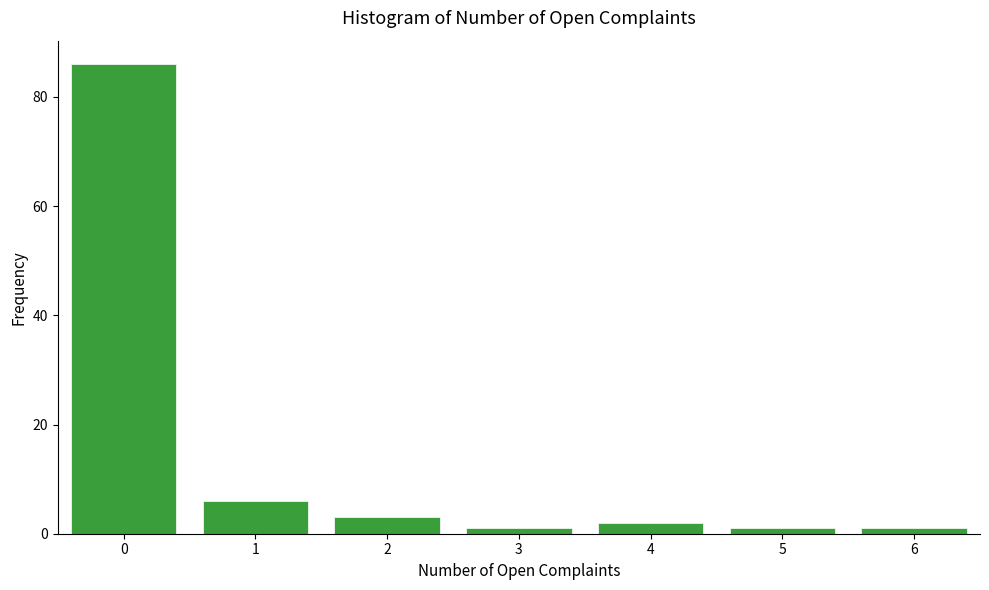

Reading left to right, list every bar in this chart as the range it spans on the x-axis followed by its height. The values are not printed on the chart, so give them approximately, as read against the axis.

-0.5 to 0.5: 86
0.5 to 1.5: 6
1.5 to 2.5: 4
2.5 to 3.5: under 2
3.5 to 4.5: 2
4.5 to 5.5: under 2
5.5 to 6.5: under 2